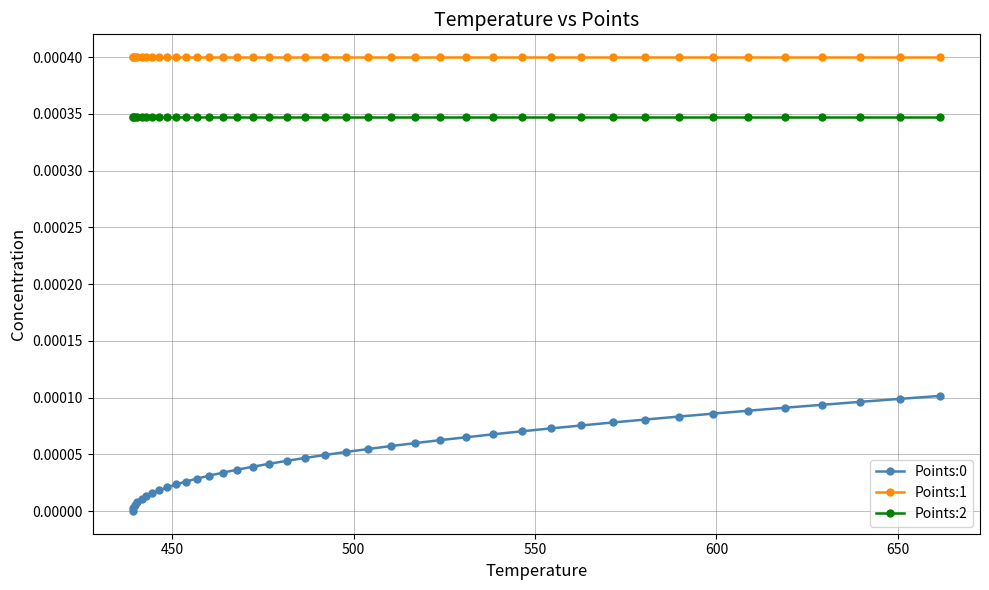

Which series has the largest total across all categories?

Points:1